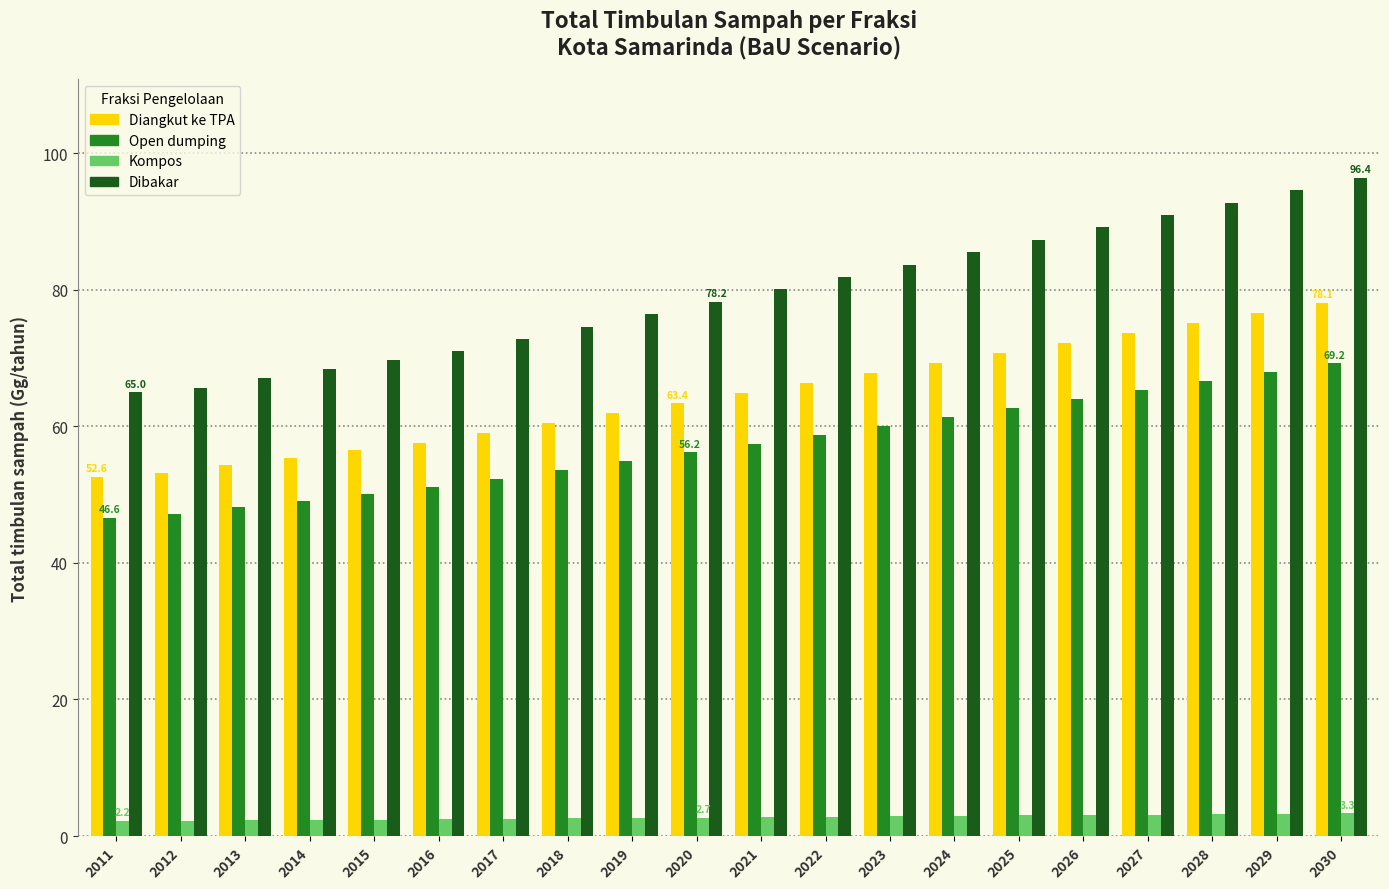

What is the difference between the highest and lowest values at 2019?

73.8